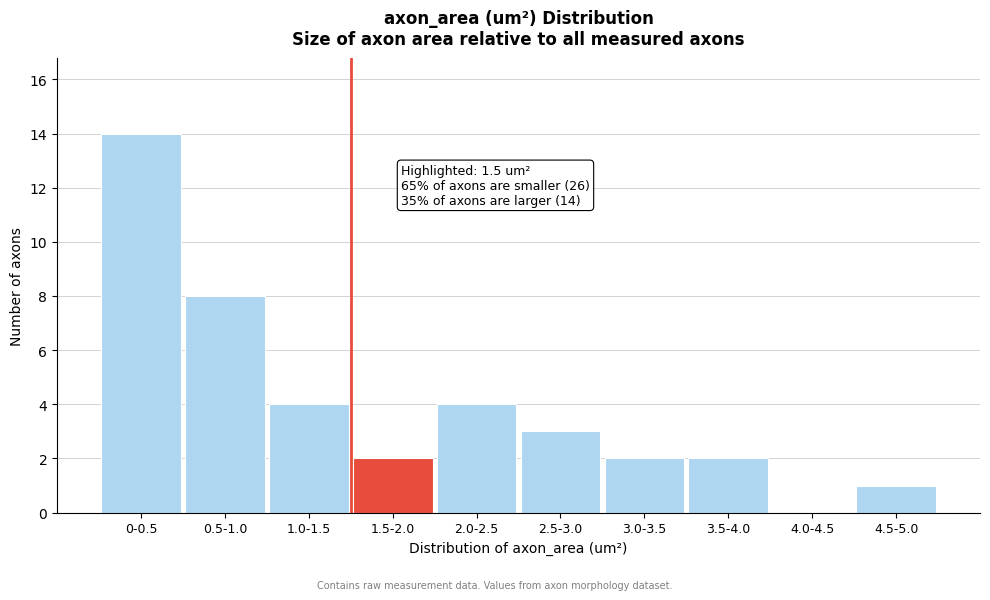

Reading left to right, list all the values displayed in this chart.

0-0.5=14	0.5-1.0=8	1.0-1.5=4	1.5-2.0=2	2.0-2.5=4	2.5-3.0=3	3.0-3.5=2	3.5-4.0=2	4.0-4.5=0	4.5-5.0=1